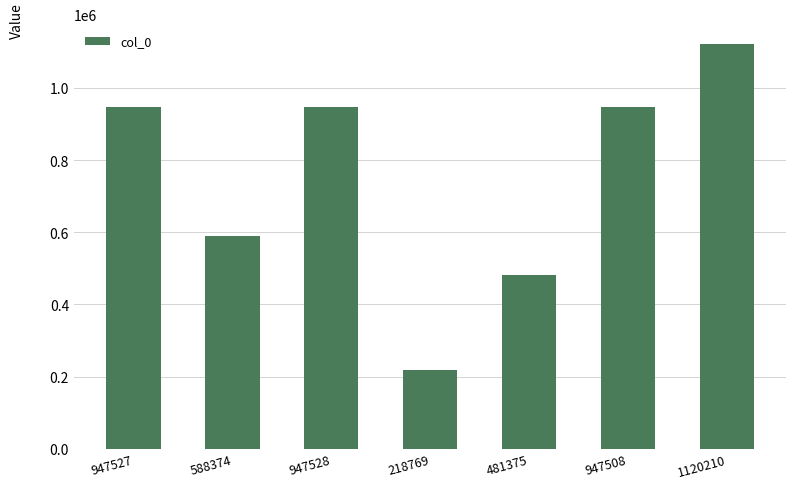

Count the number of categories in the chart.

7